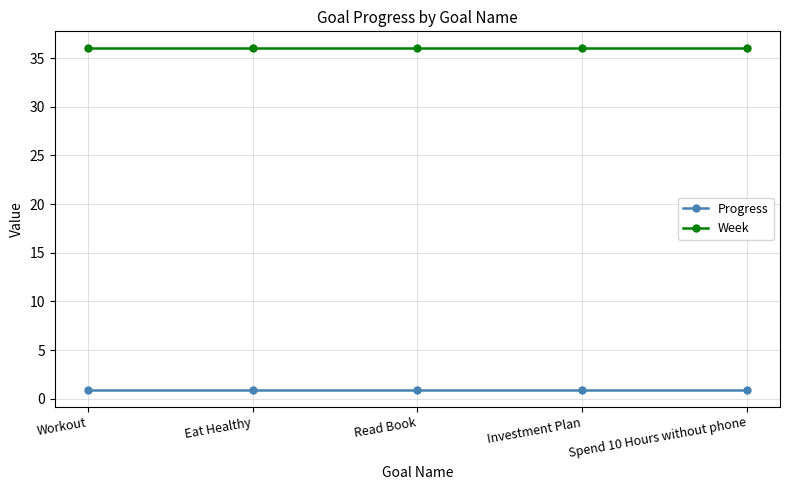

Which series has the largest total across all categories?

Week